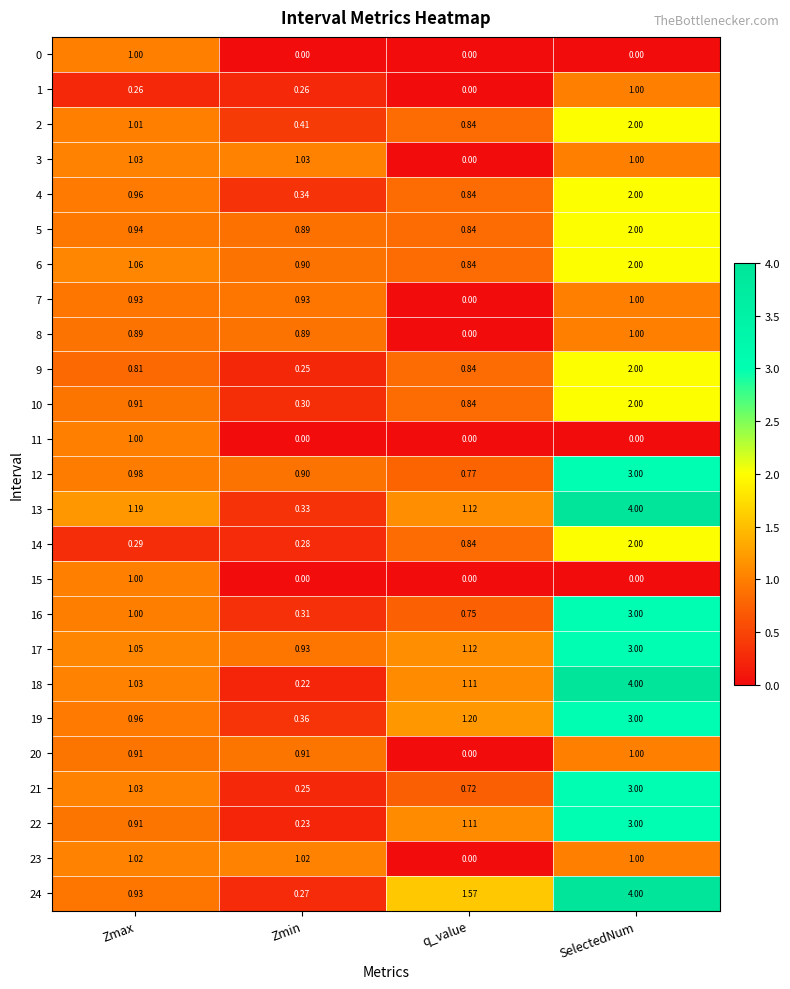

At which category is the sum across all series the highest?

SelectedNum